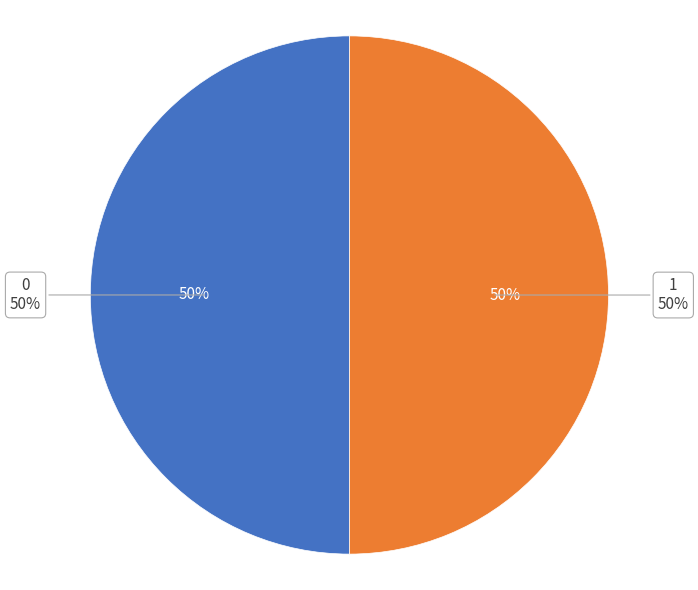

What is the majority slice?

1